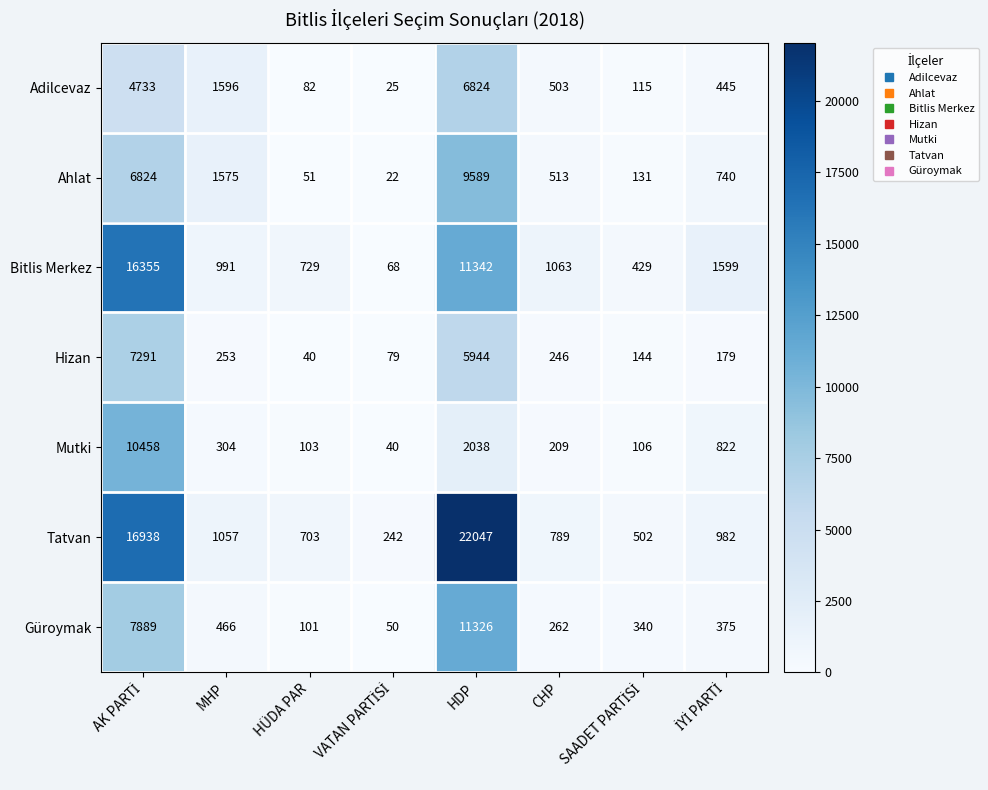

At which label is Bitlis Merkez closest to 8211?

HDP